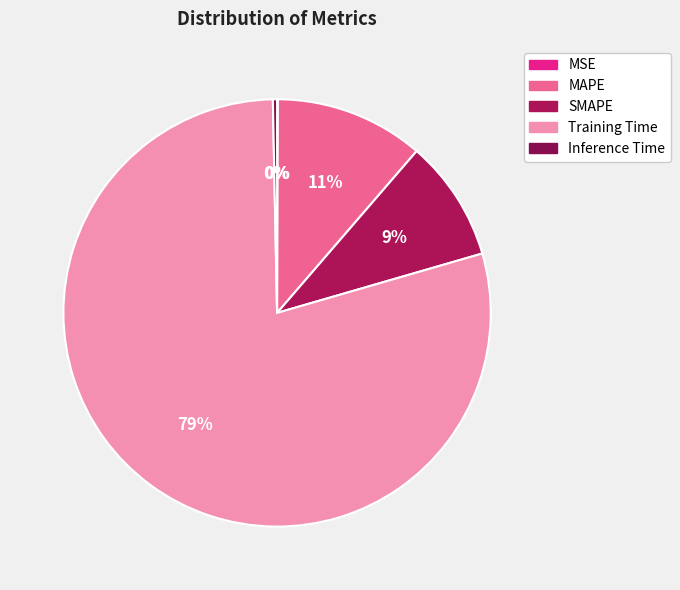

To the nearest percent, what is the average slice percentage?

20%